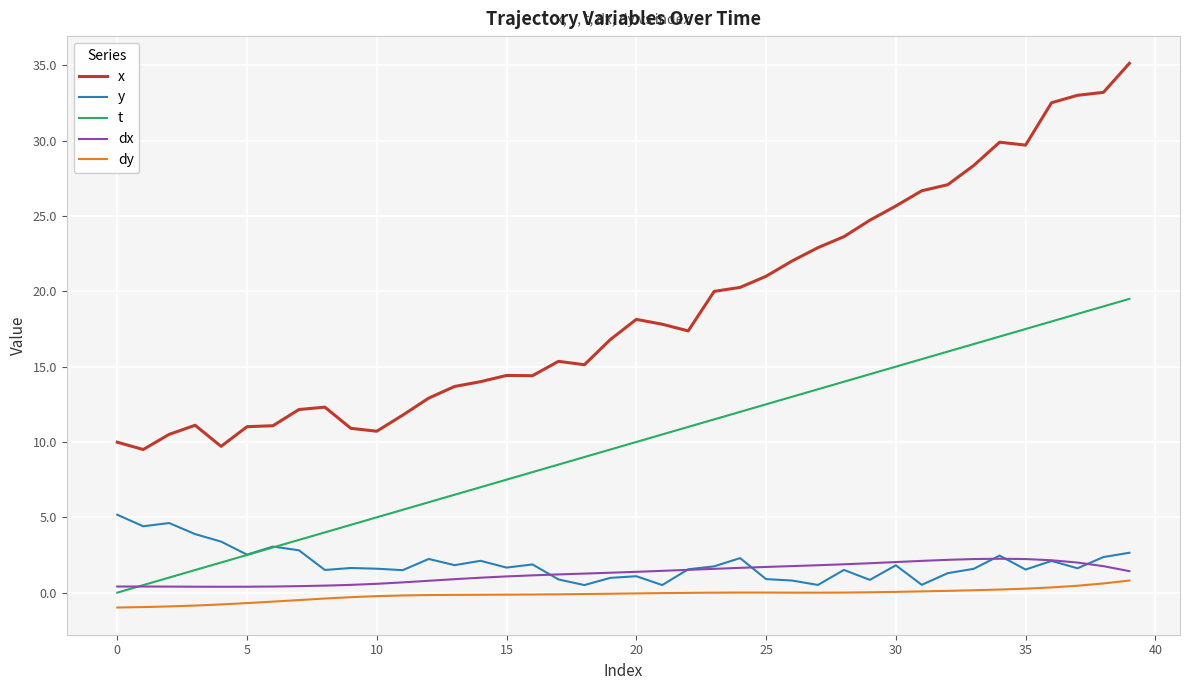

Which series has the widest spread of values?

x